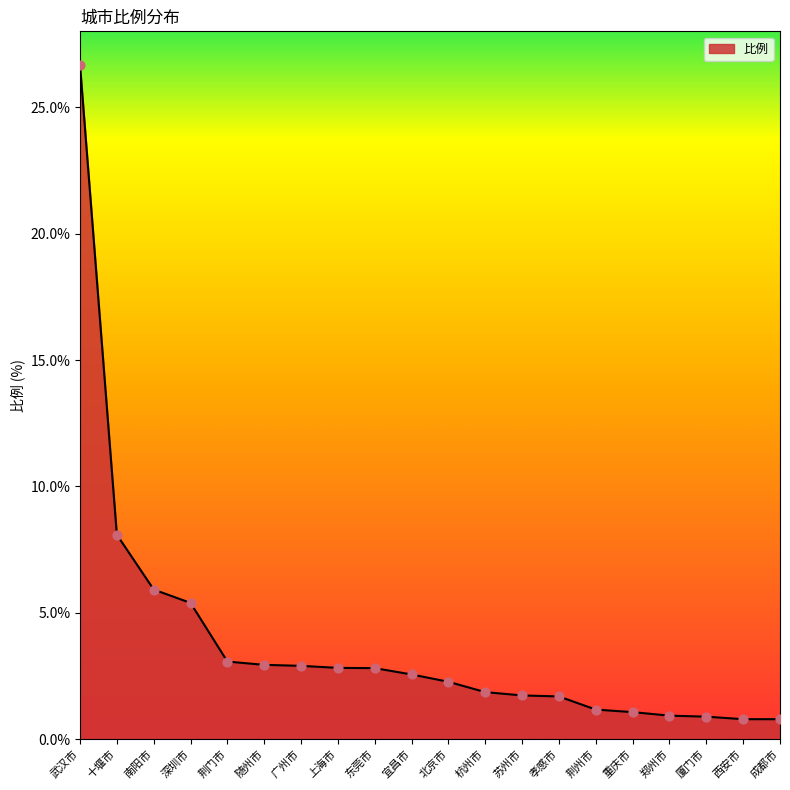

Between 随州市 and 杭州市, which is larger?

随州市